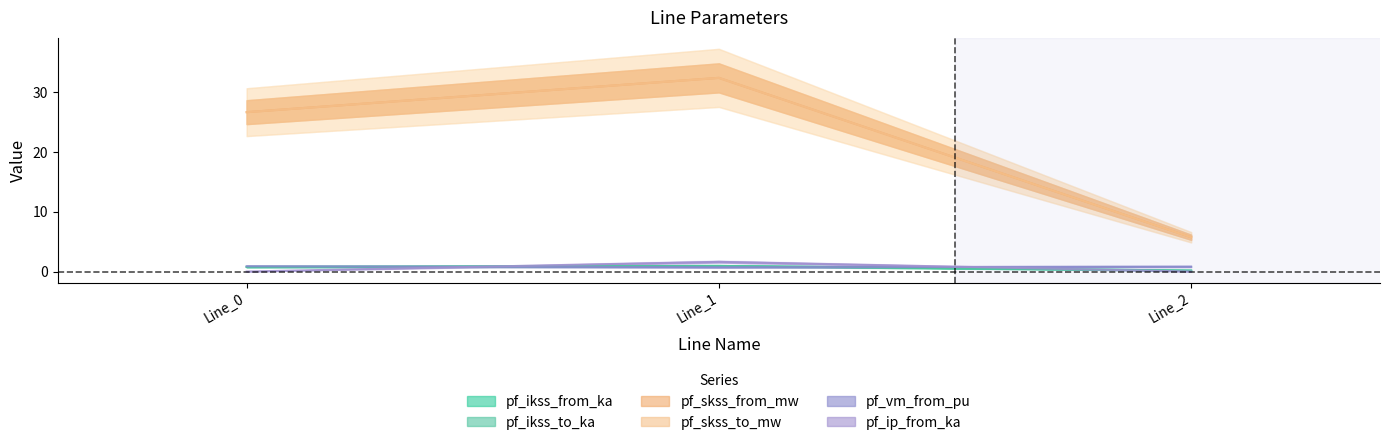

Which has a higher value, Line_2 or Line_0?

Line_0